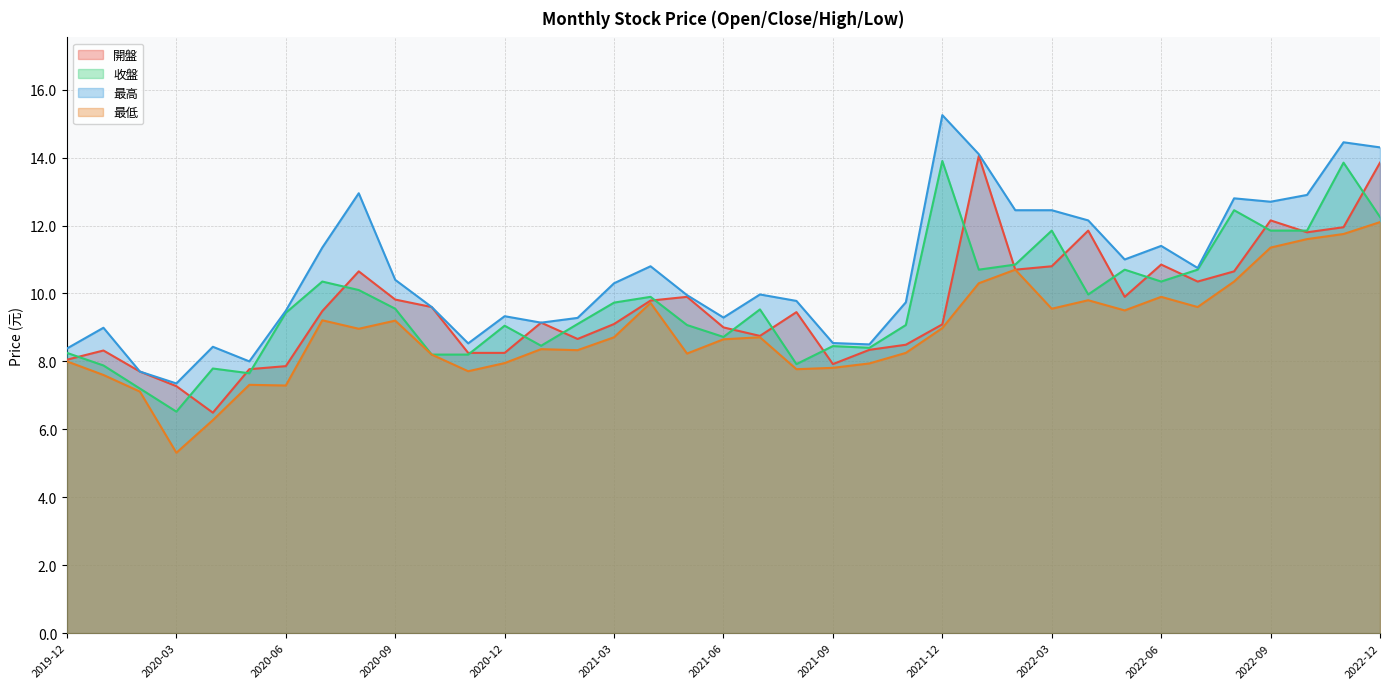

What is the difference between the second highest and minimum values in the 最低 series?

6.4